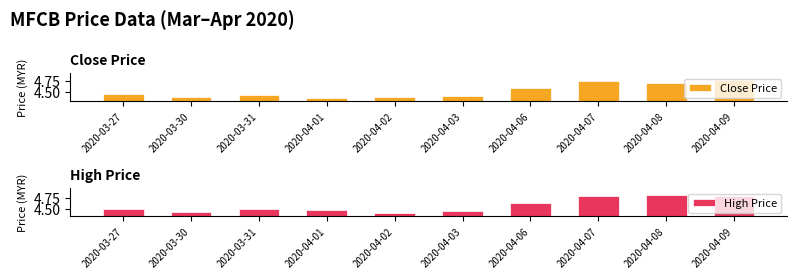

What position from the left is 2020-04-01?

4